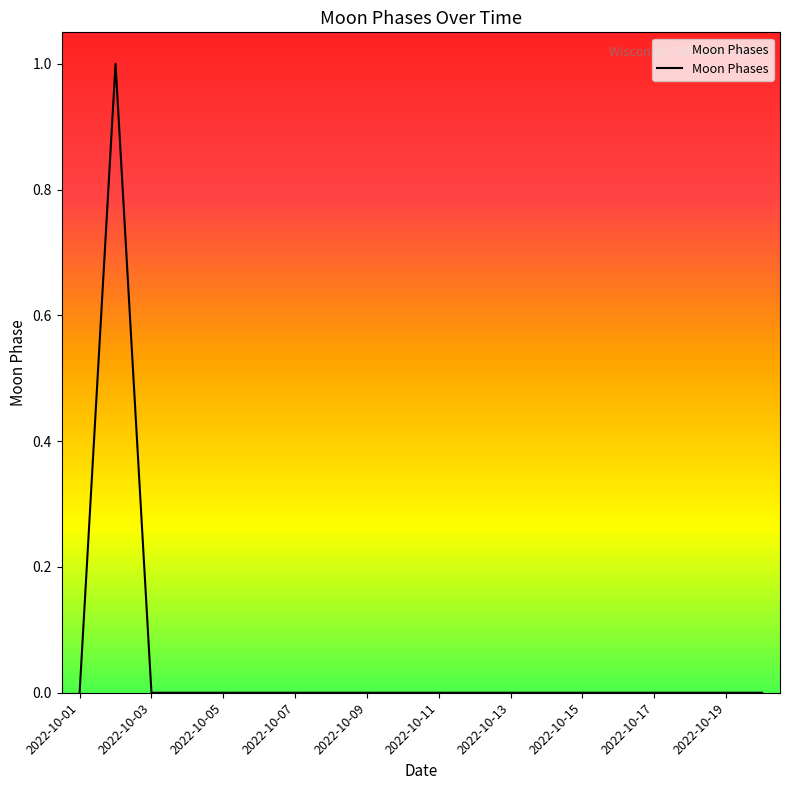

How many values are between 0 and 1?

20